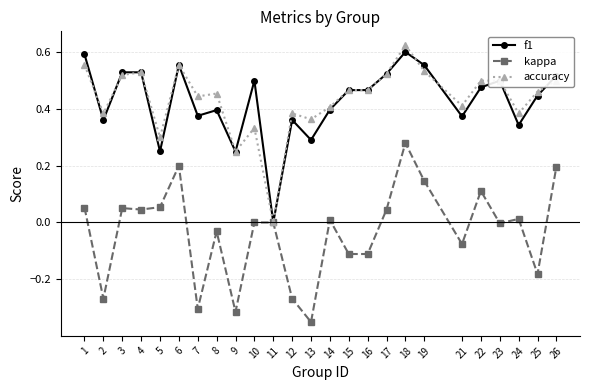

What is the difference between the highest and lowest values at 7?

0.7